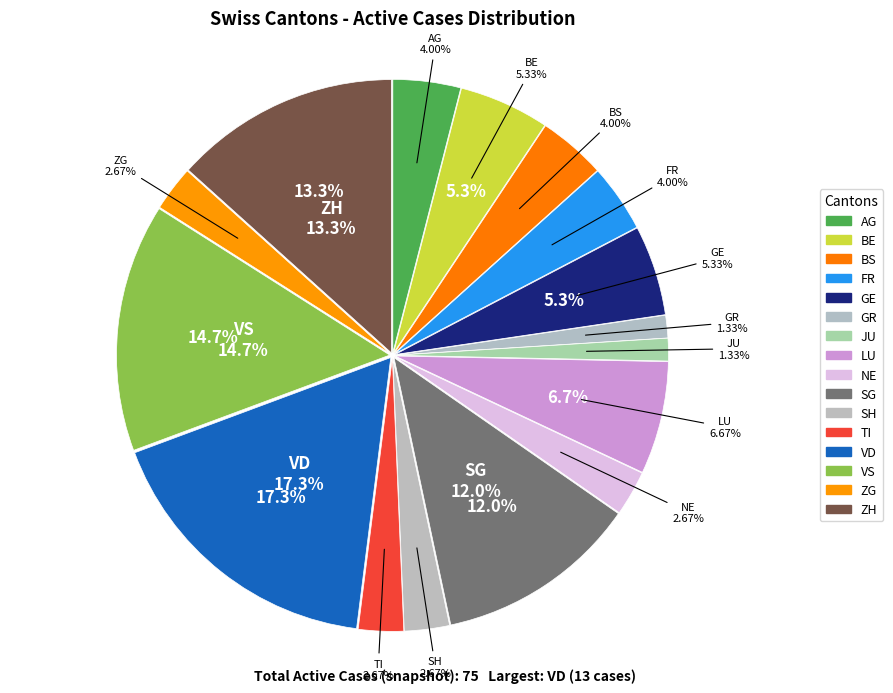

To the nearest percent, what percentage of the pie is VS?

15%